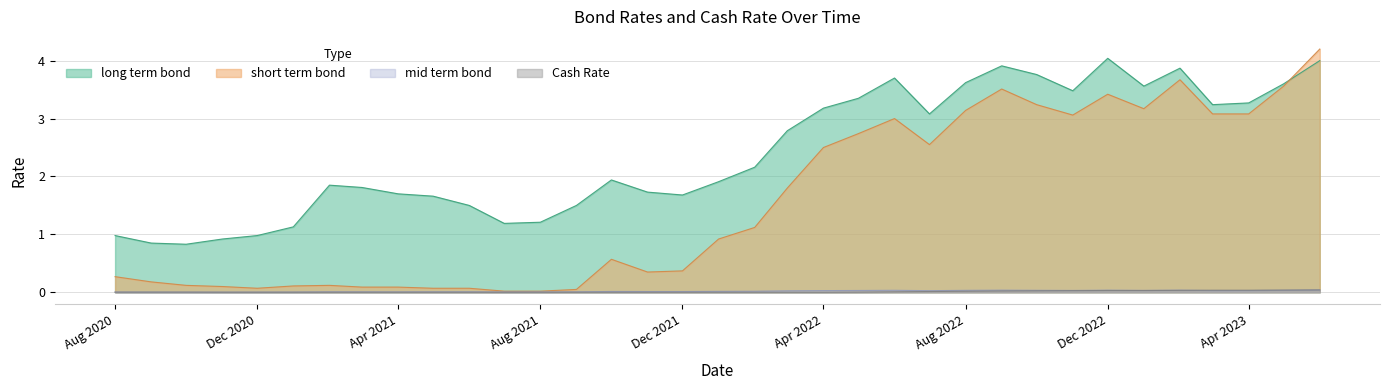

Count the number of data series in this chart.

4